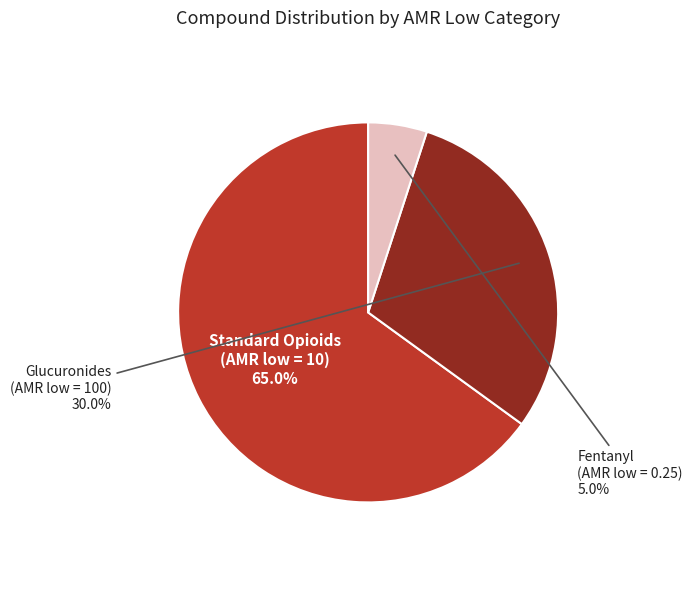

Rank the categories by value from lowest to highest.

Fentanyl (AMR low = 0.25), Glucuronides (AMR low = 100), Standard Opioids (AMR low = 10)